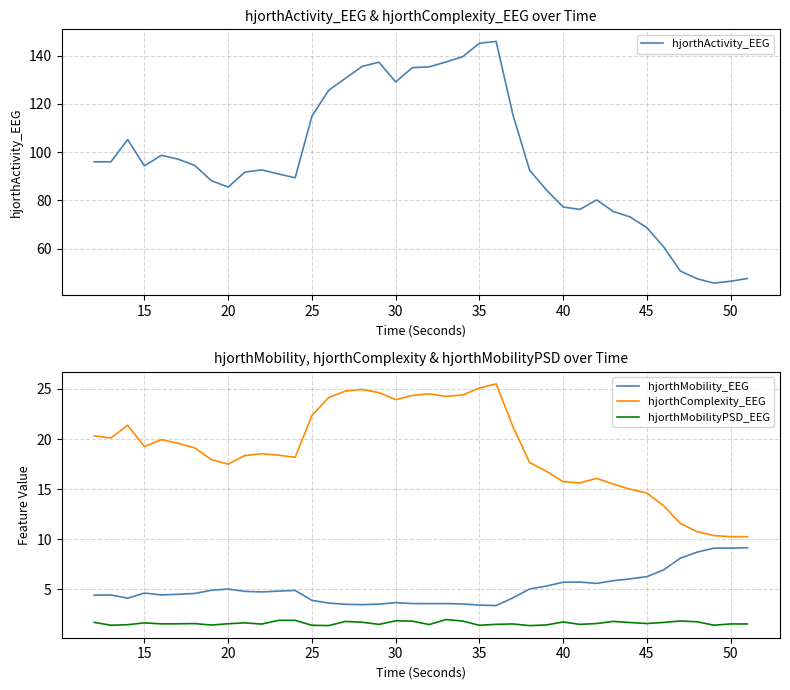

True or false: hjorthMobility_EEG and hjorthComplexity_EEG intersect in this chart.

False